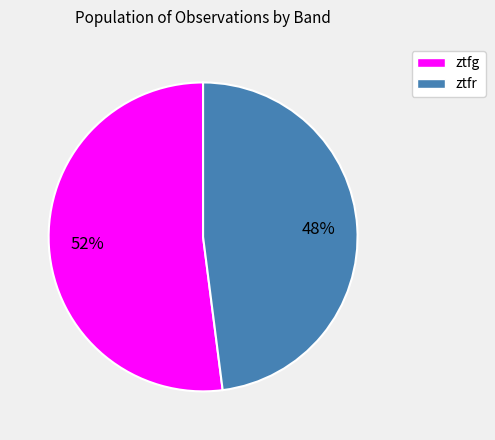

Is there any slice that represents more than half of the pie?

Yes